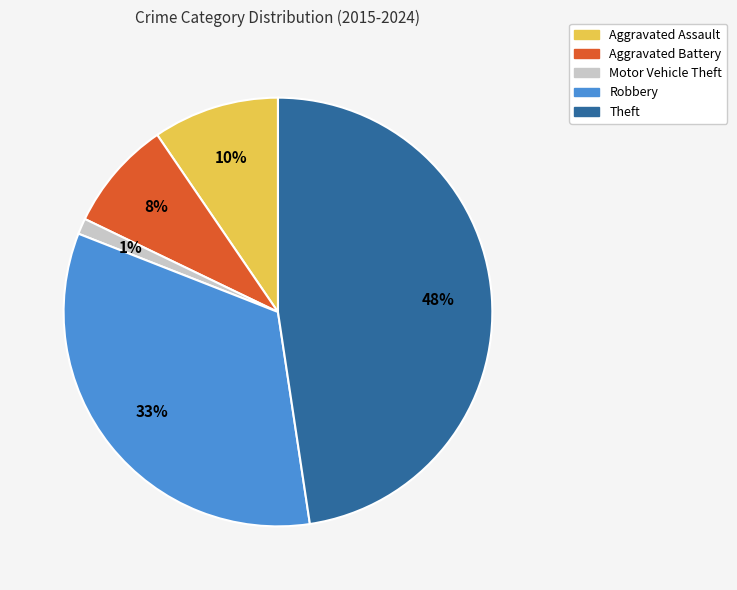

Count the number of slices in the pie.

5